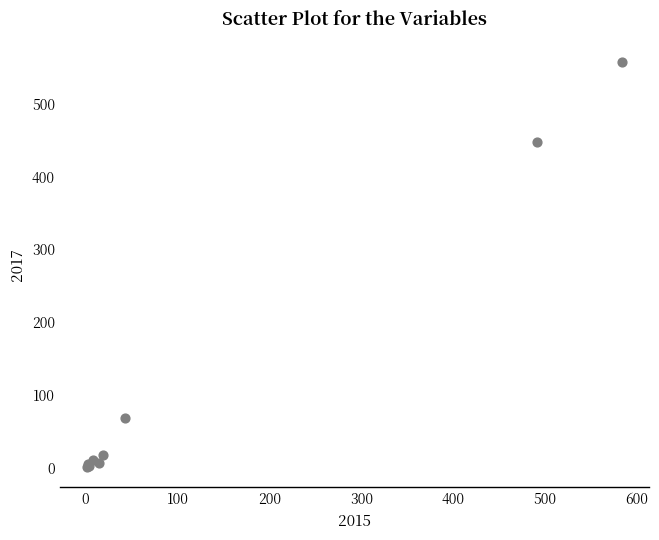

What Y value in the scatter plot is closest to 279?

447